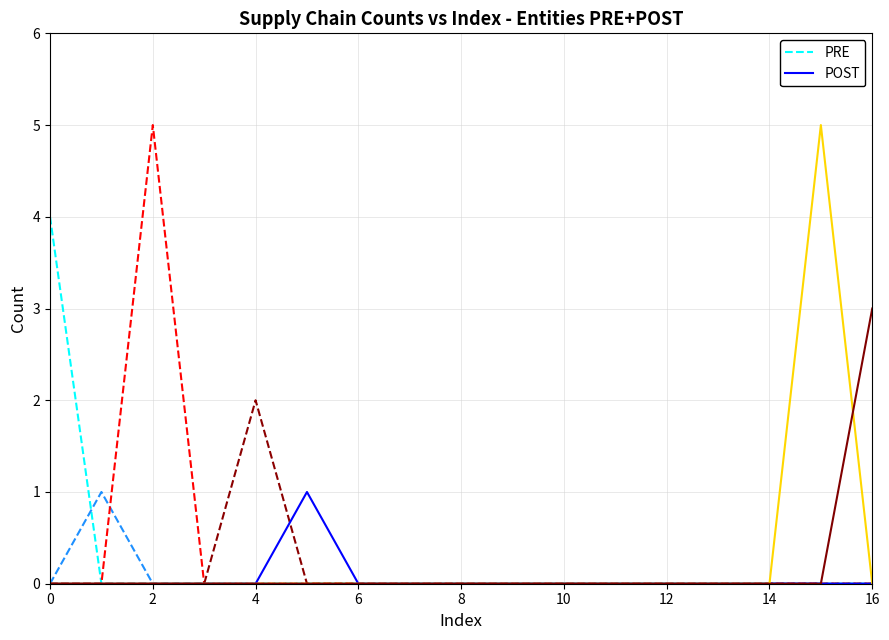

What is the difference between the maximum and minimum values in the POST series?

1